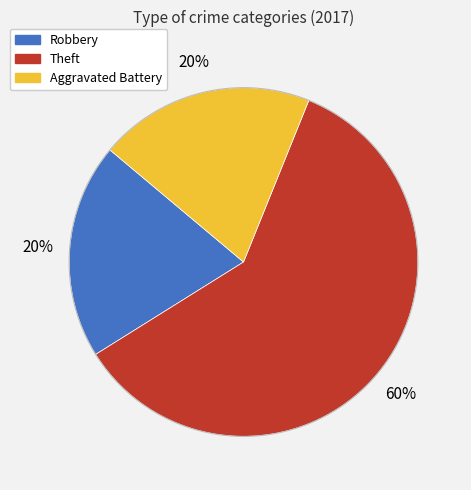

To the nearest percent, what is the difference between the Aggravated Battery and Theft slice percentages?

40%